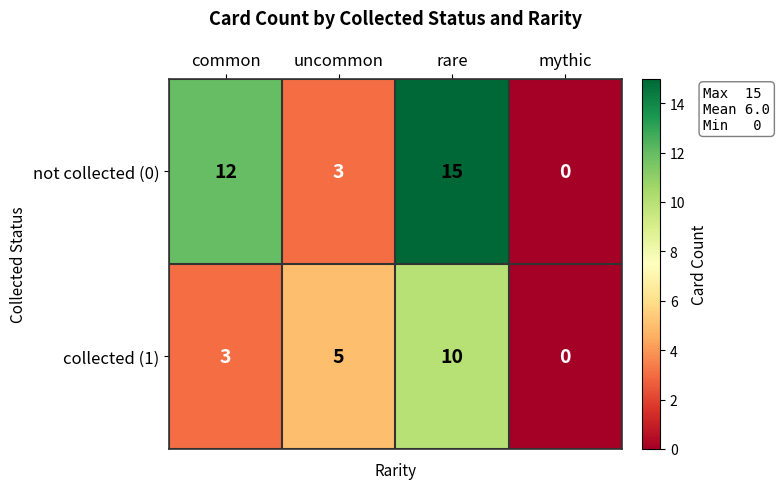

Which series has the largest range (max minus min)?

not collected (0)